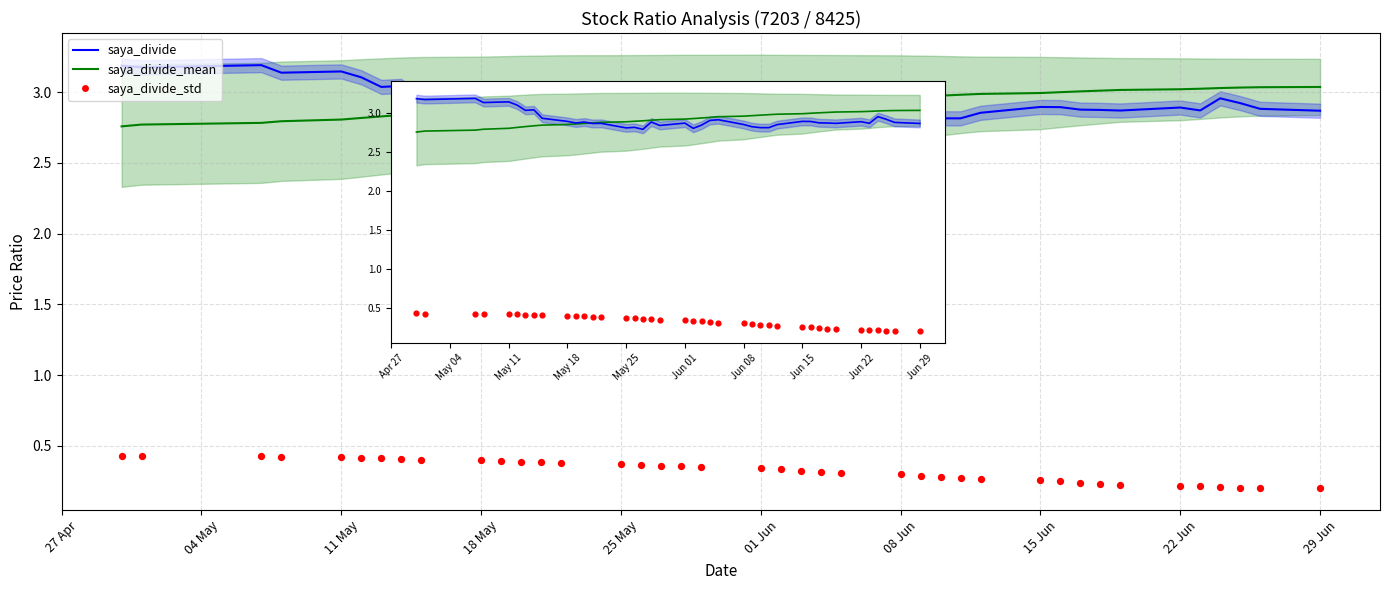

What is the total value across all series at 29?

6.1